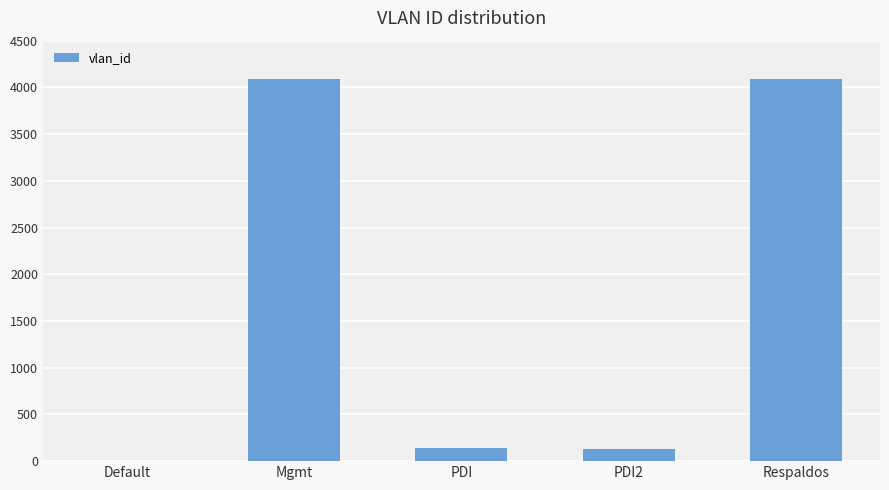

What is the change in value from Default to PDI2?

+131